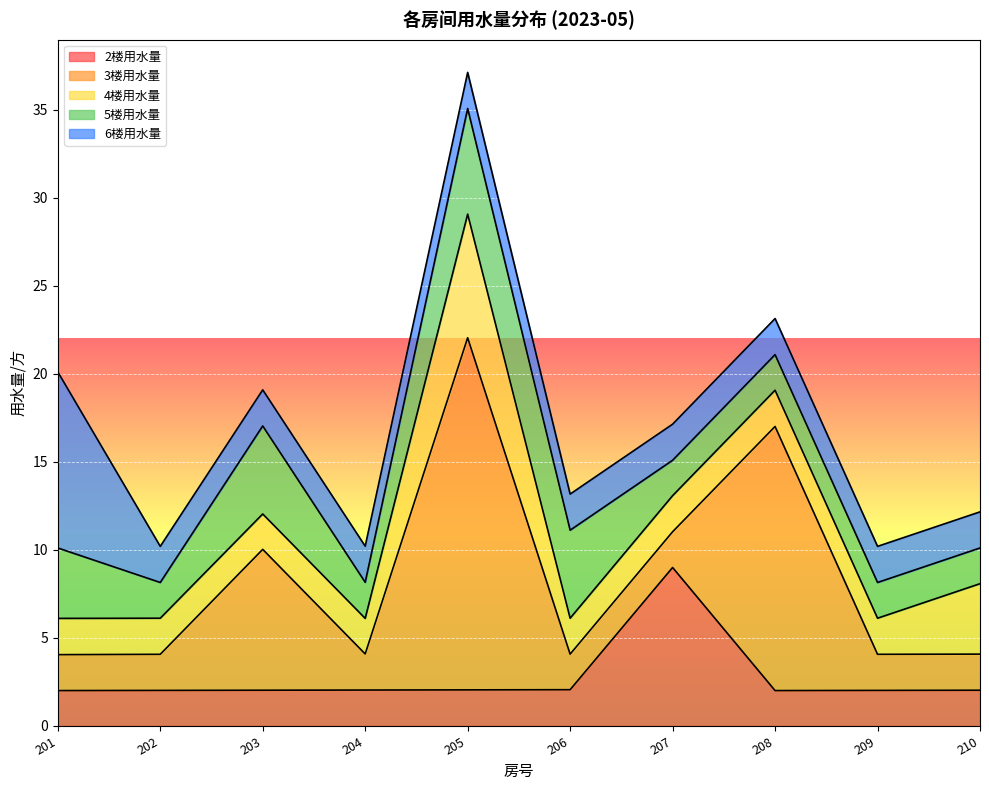

How many lines are shown in the chart?

5